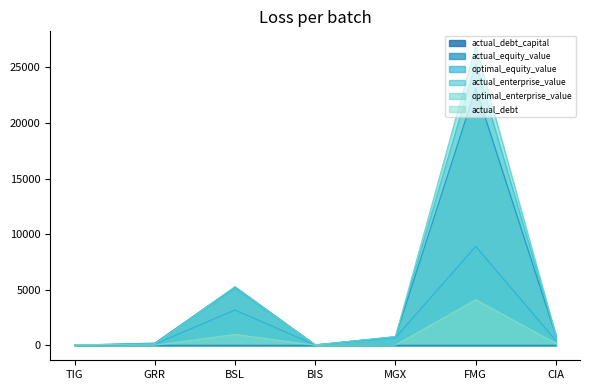

Which series has the largest total across all categories?

optimal_enterprise_value